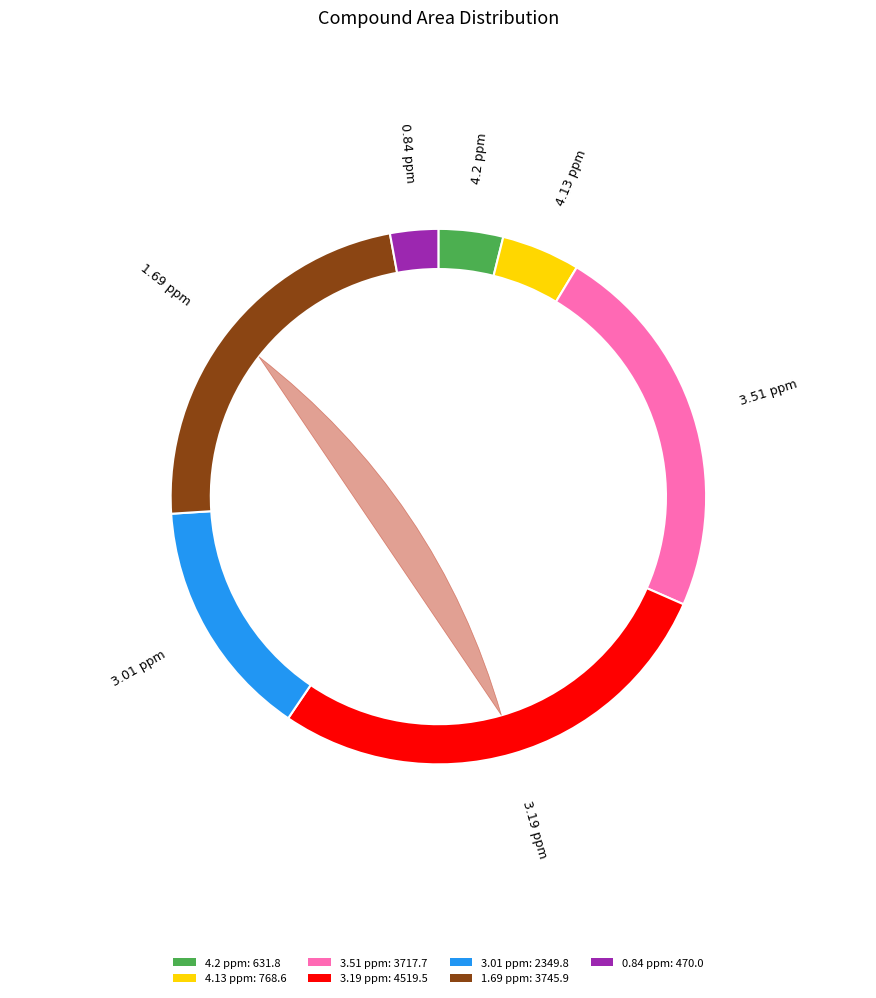

Combined, do 4.2 ppm and 1.69 ppm account for over 50%?

No